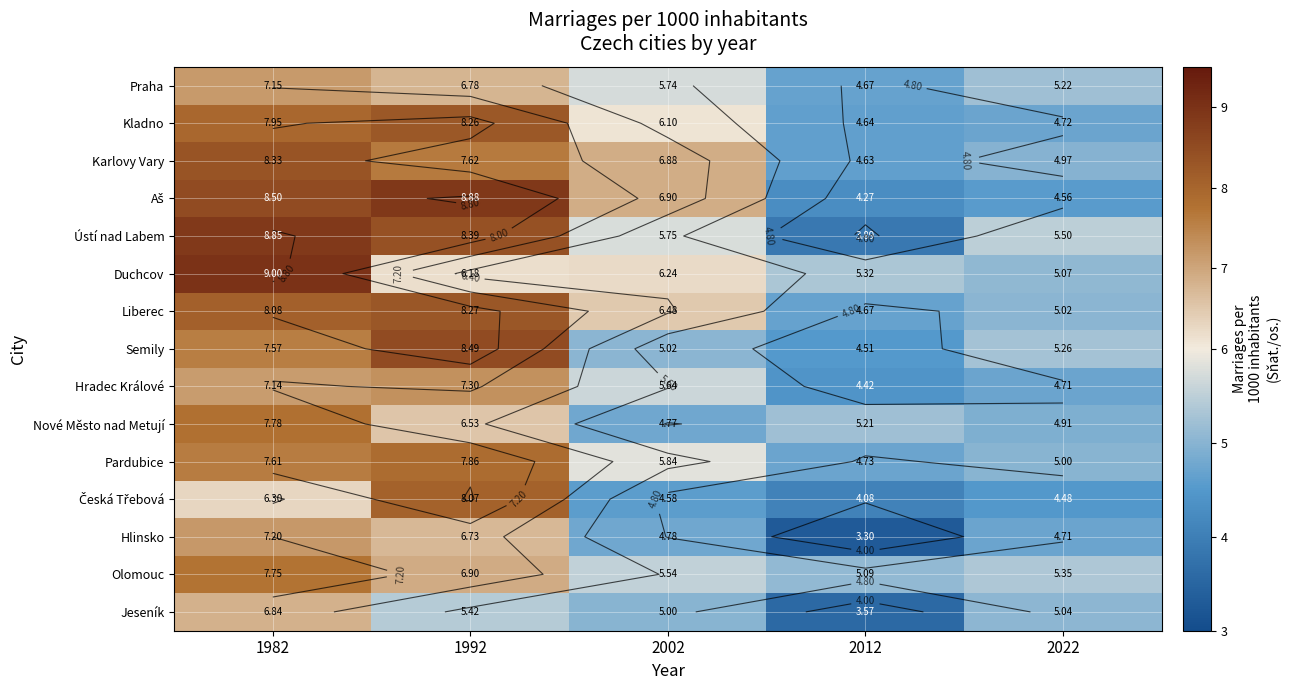

At which label does Praha reach its minimum?

2012